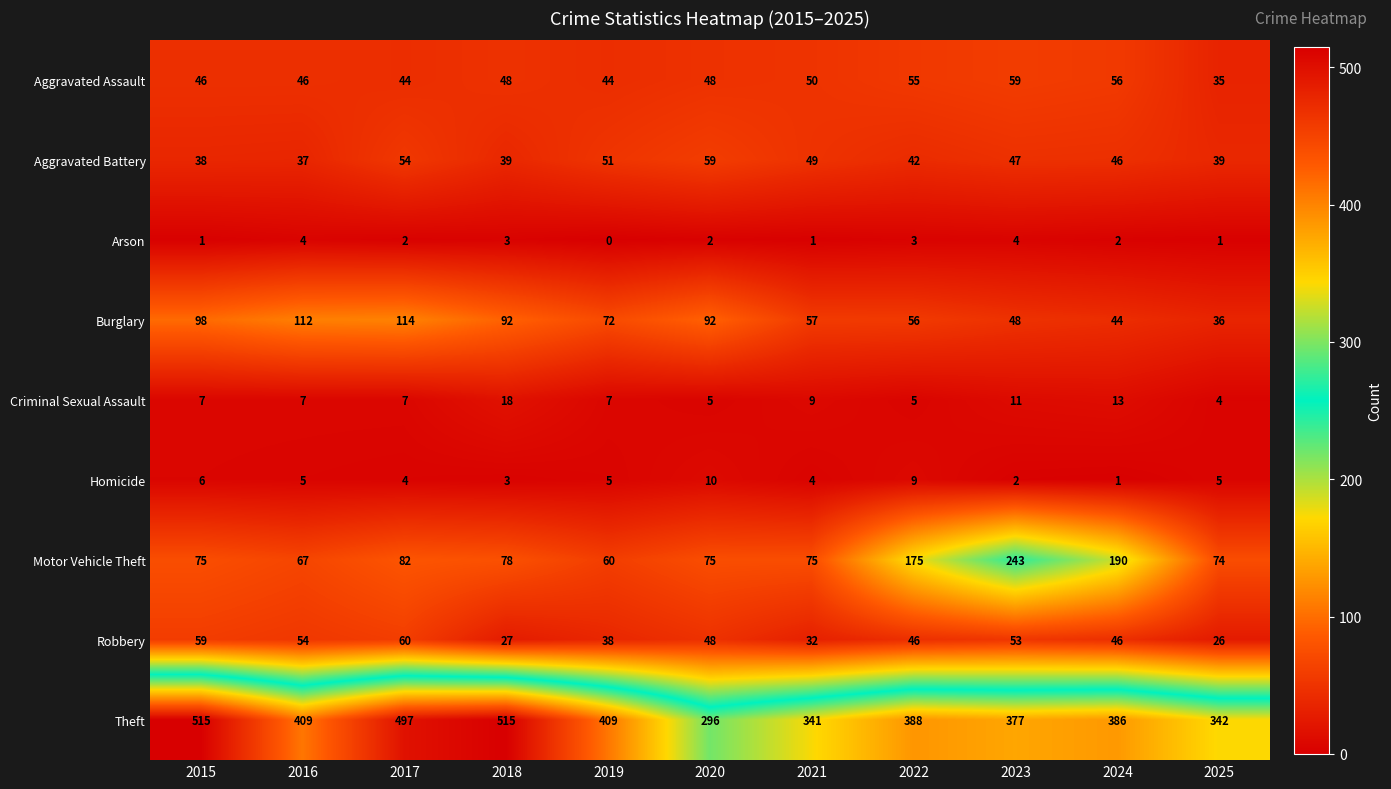

Which category has the lowest value across all series?

2019